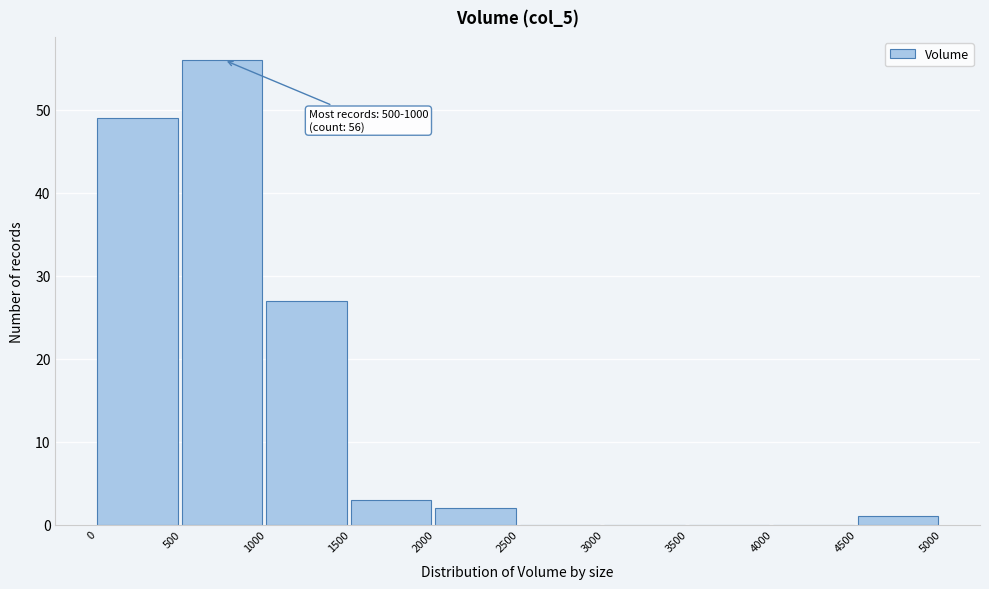

Over which range of the x-axis is the bar tallest?

500 to 1000